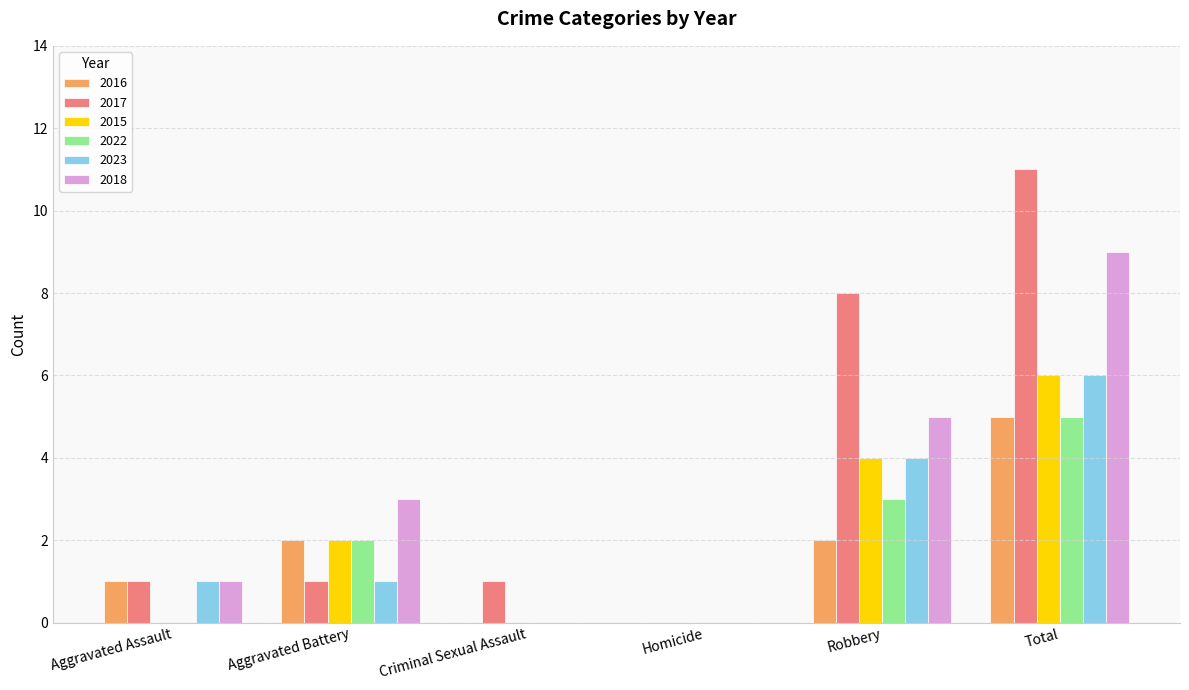

Which series changed the most between Criminal Sexual Assault and Robbery?

2017